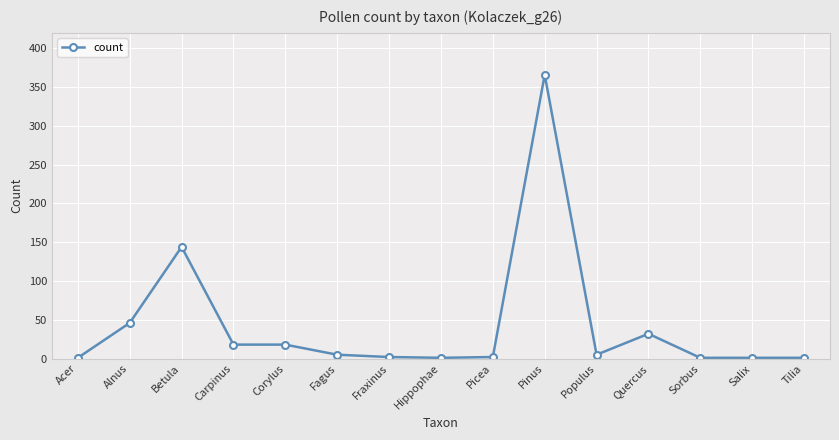

Where is the data nearest to the value 183?

Betula